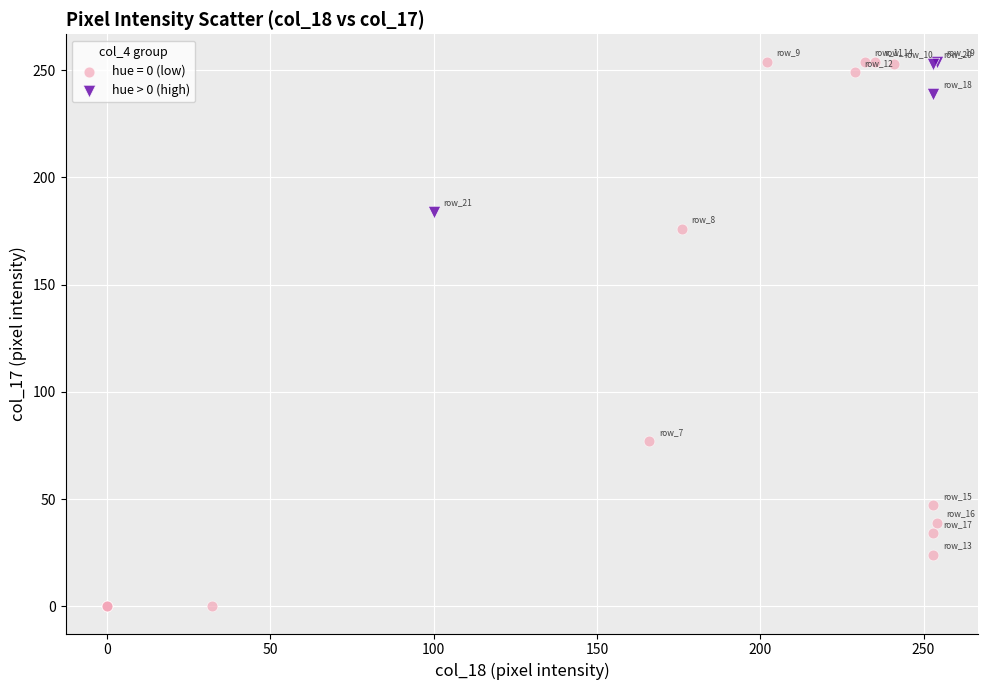

Which series reaches the minimum Y coordinate?

hue = 0 (low)